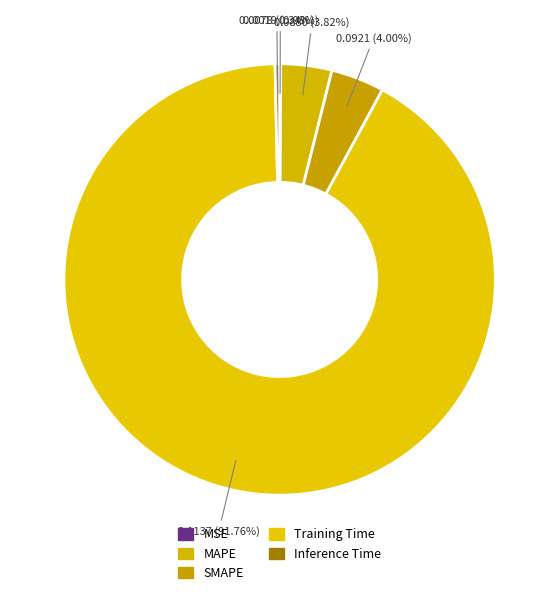

Count the number of slices in the pie.

5